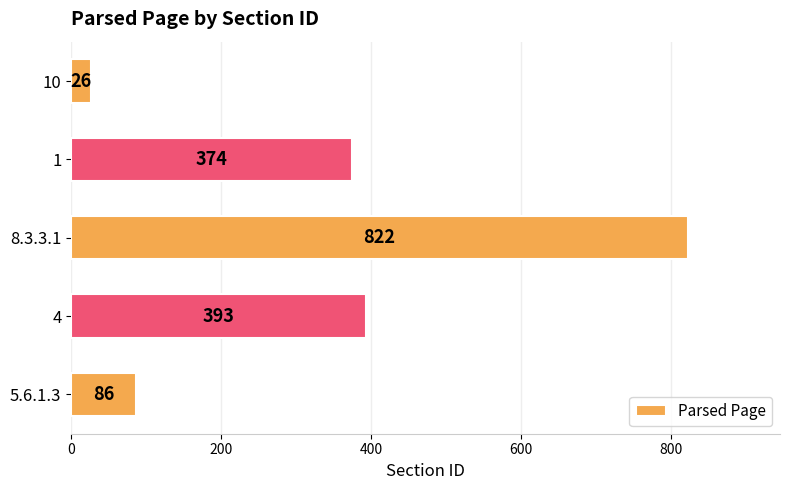

What is the change in value from 5.6.1.3 to 8.3.3.1?

+736